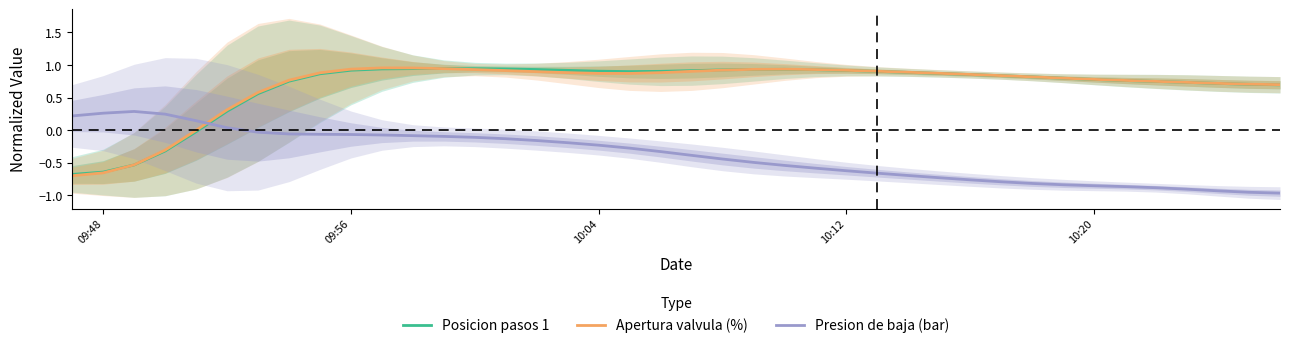

How many values in the Apertura valvula (%) series are below 0?

5